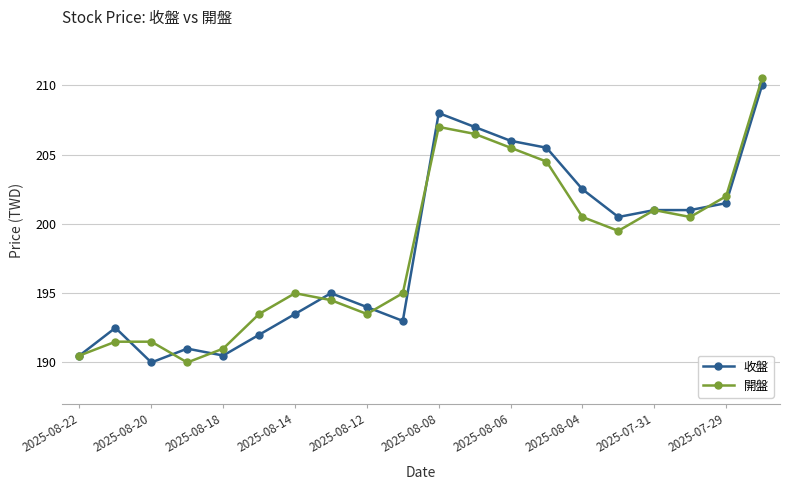

What is the value of the 收盤 point at the 2nd from the left?

192.5